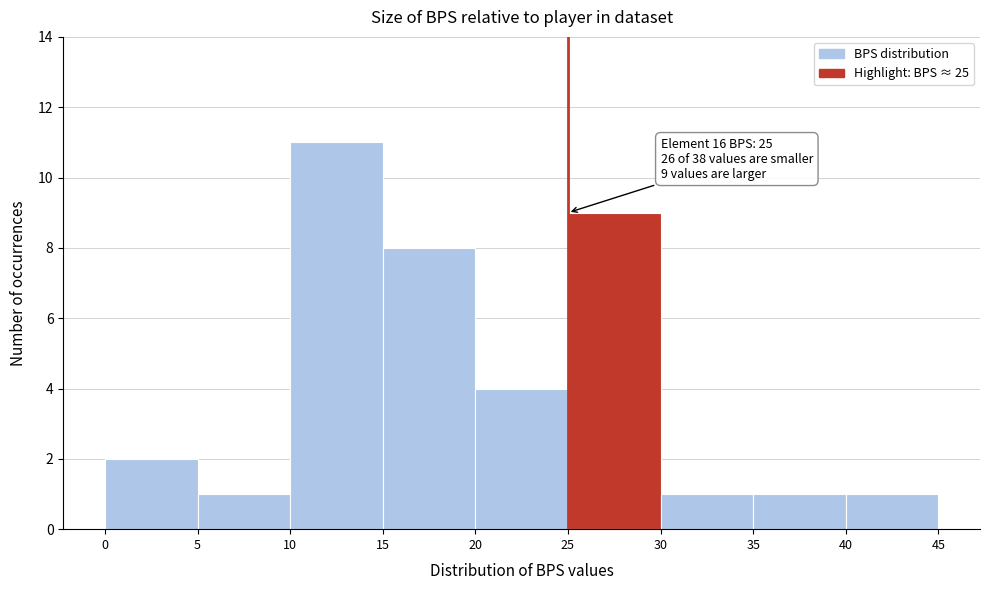

Which range on the x-axis has the tallest bar?

10 to 15